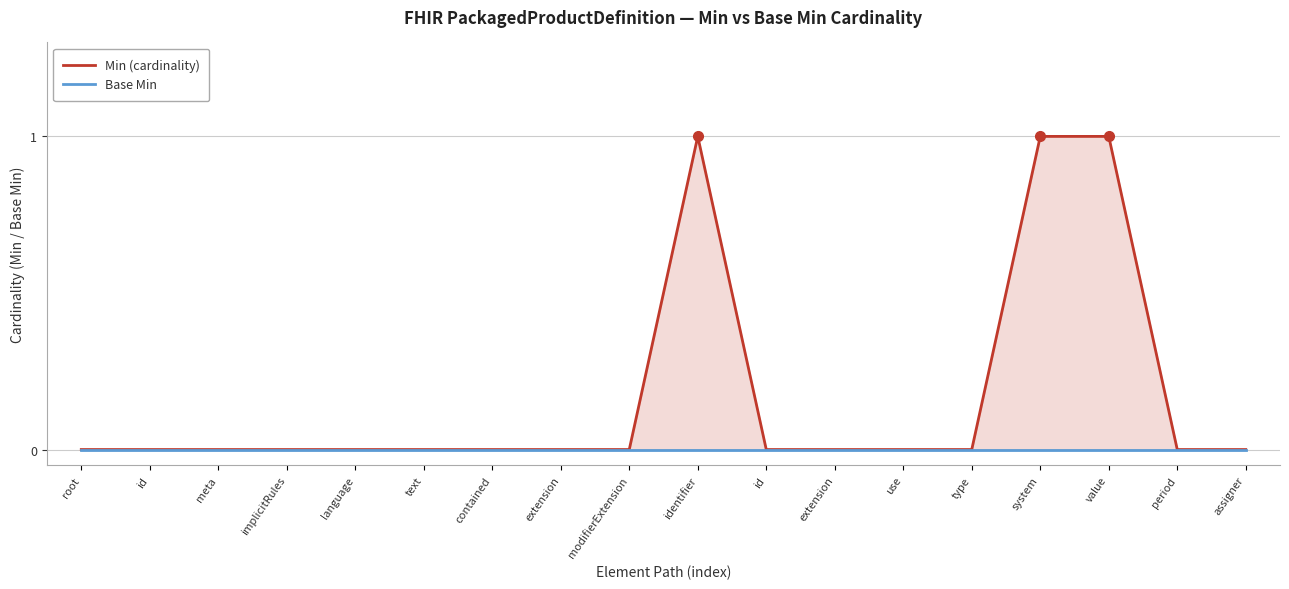

What is the label of the 10th point from the right?

modifierExtension